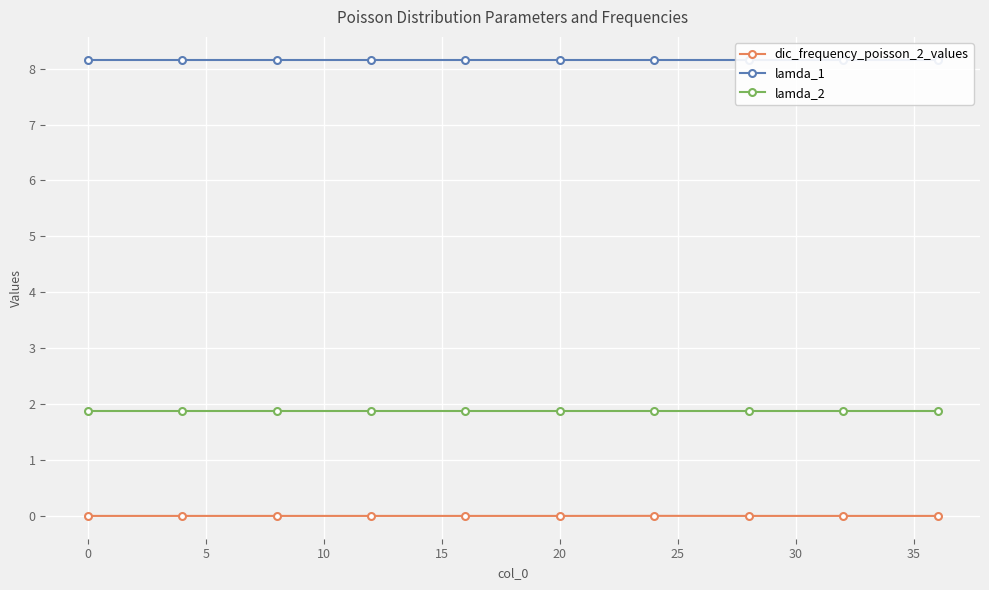

How many categories are shown in the chart?

10